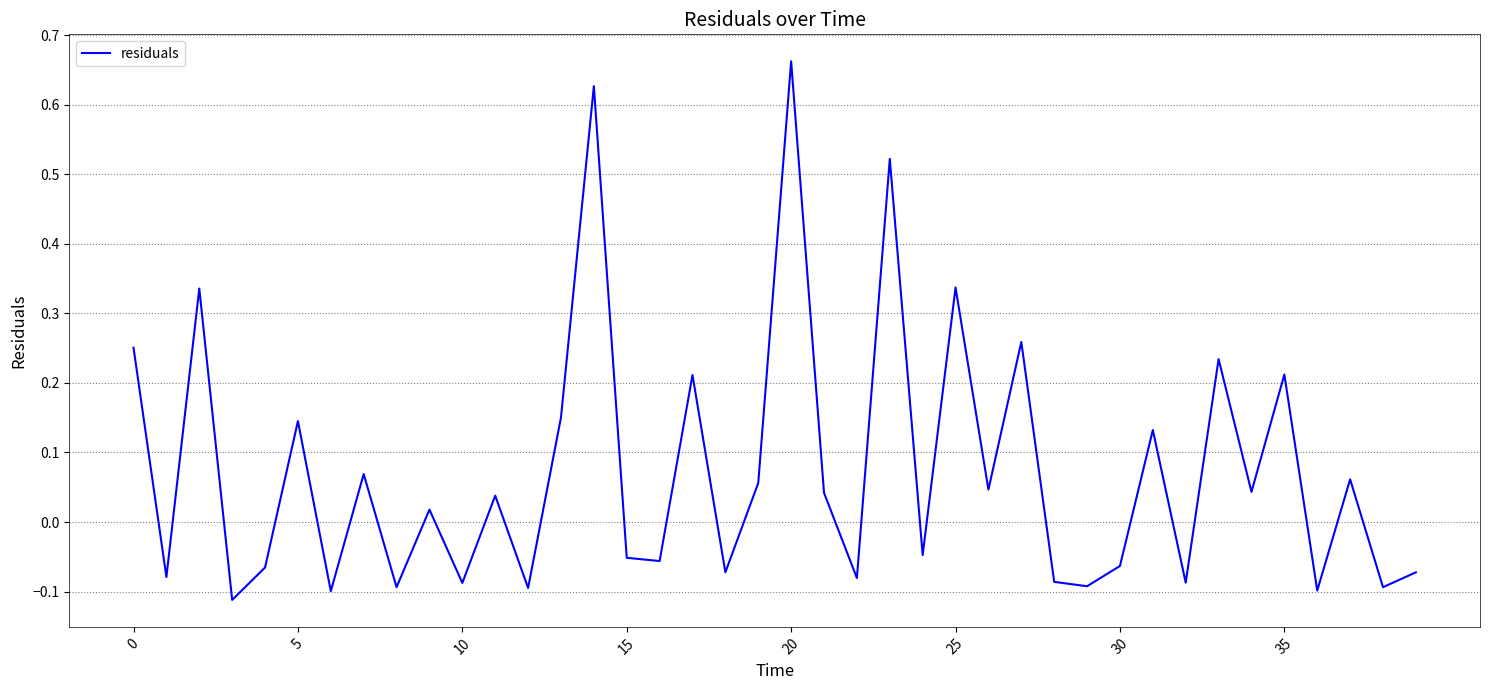

How many positive values are there?

21